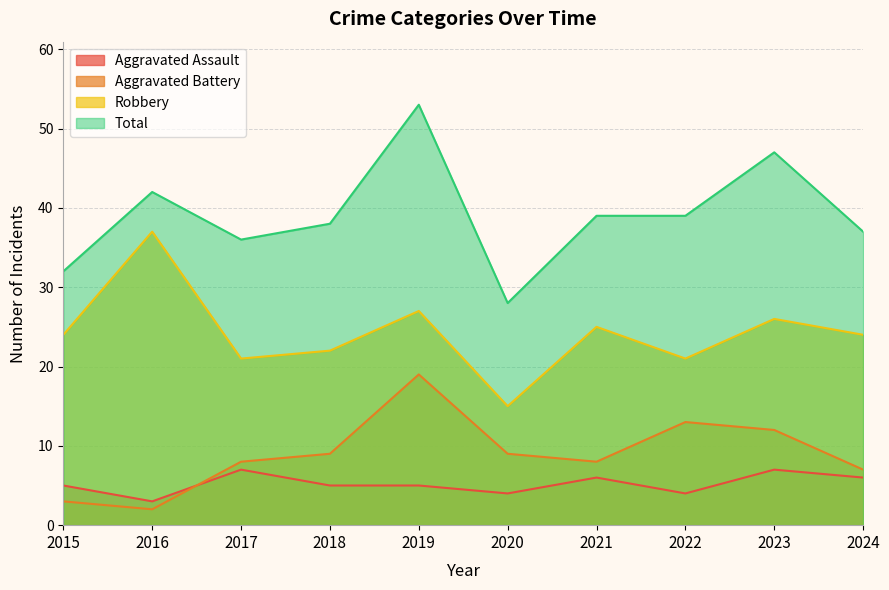

How many lines are shown in the chart?

4